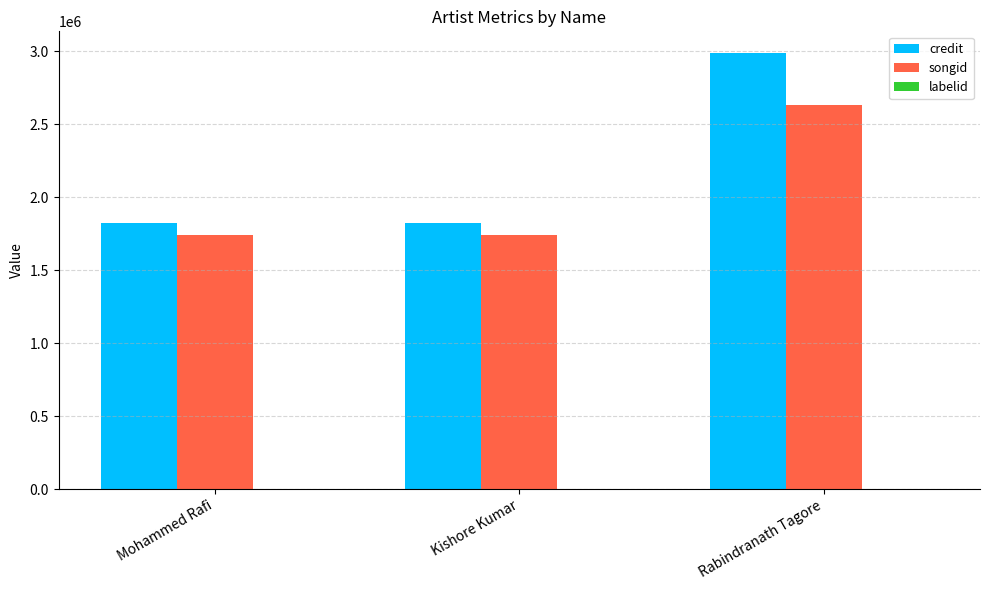

The value of credit at Mohammed Rafi is 1824695. True or false?

True